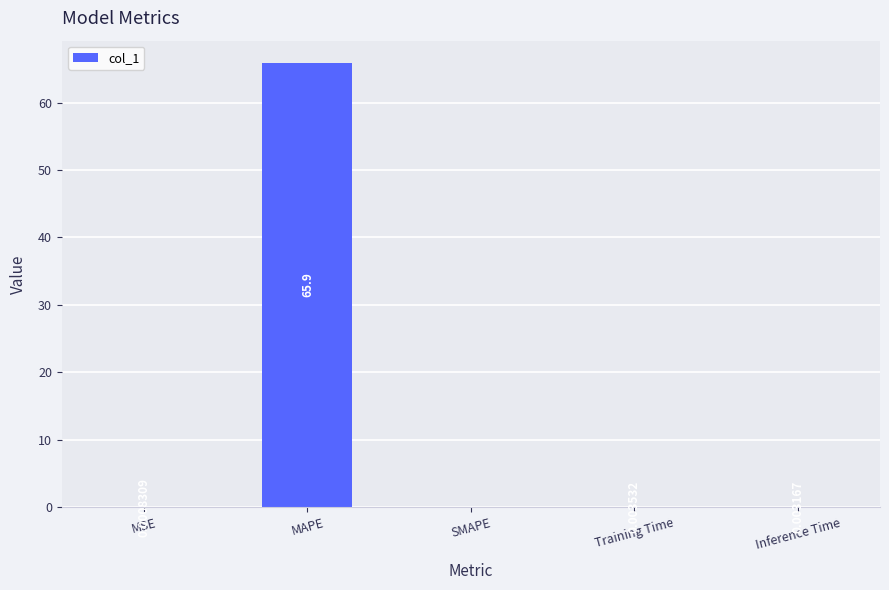

What is the sum of all values?

65.9